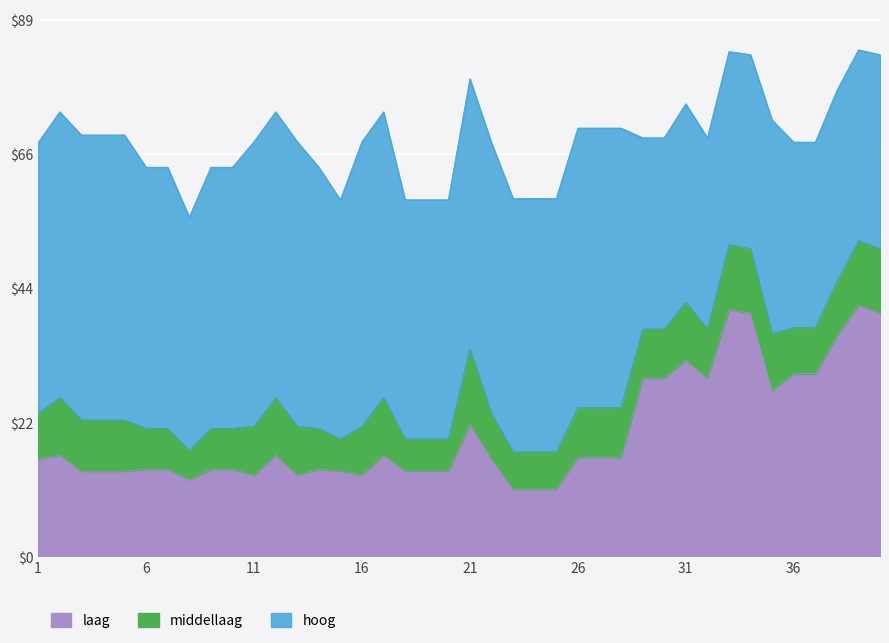

What is the minimum value for laag?

11.2